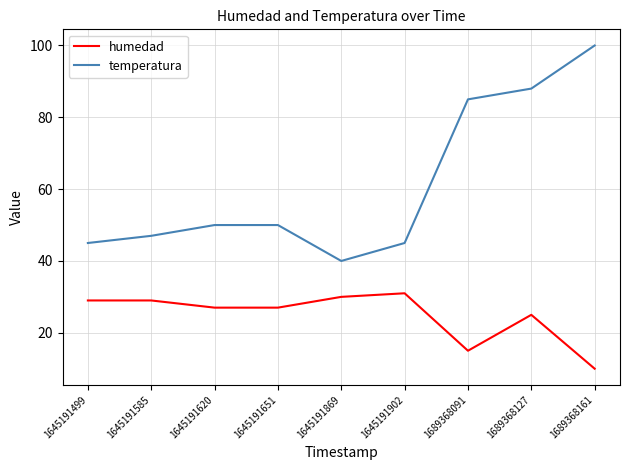

What is the difference between the maximum and second lowest values in the humedad series?

16